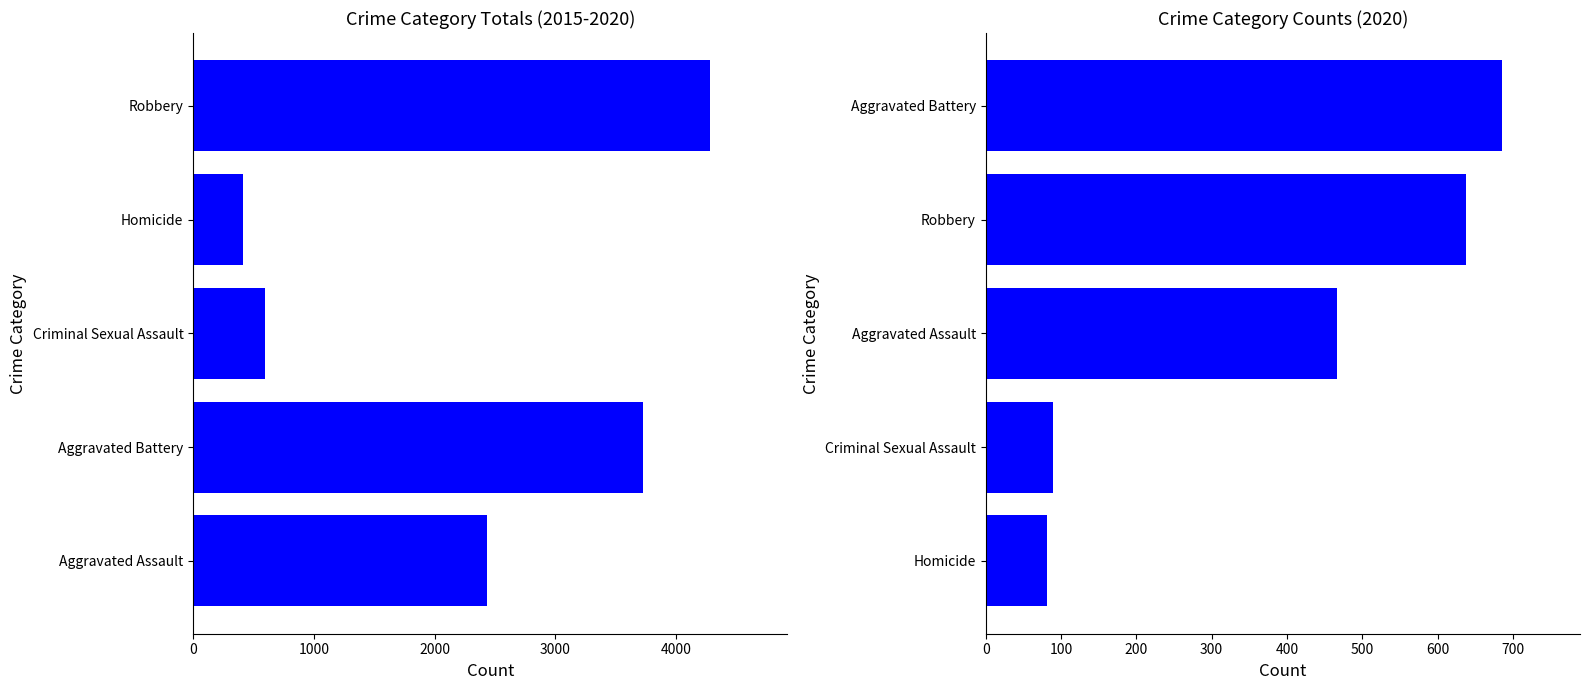

Count the number of values greater than 2431.

2